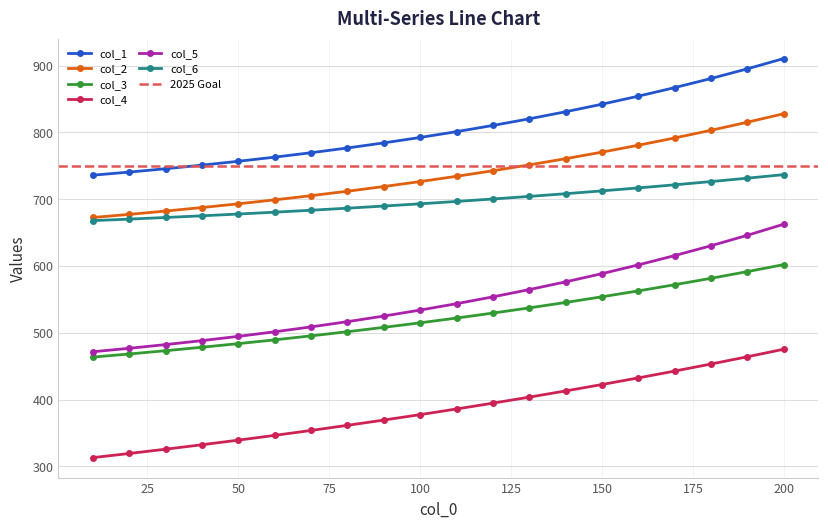

At 180, list the series in order from smallest to largest.

col_4, col_3, col_5, col_6, col_2, col_1